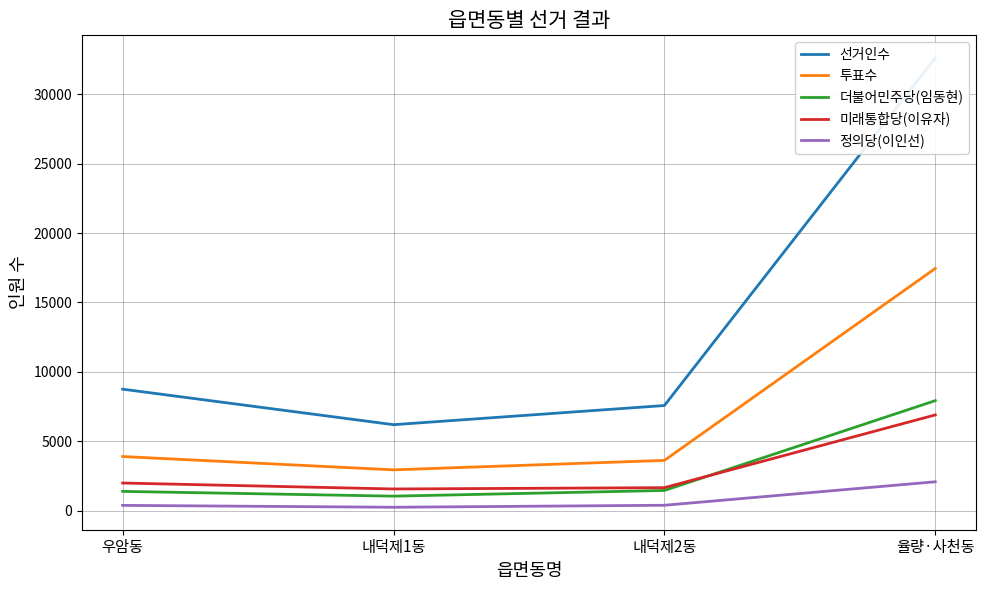

Is the value of 미래통합당(이유자) at 우암동 greater than the value of 정의당(이인선) at 내덕제2동?

Yes